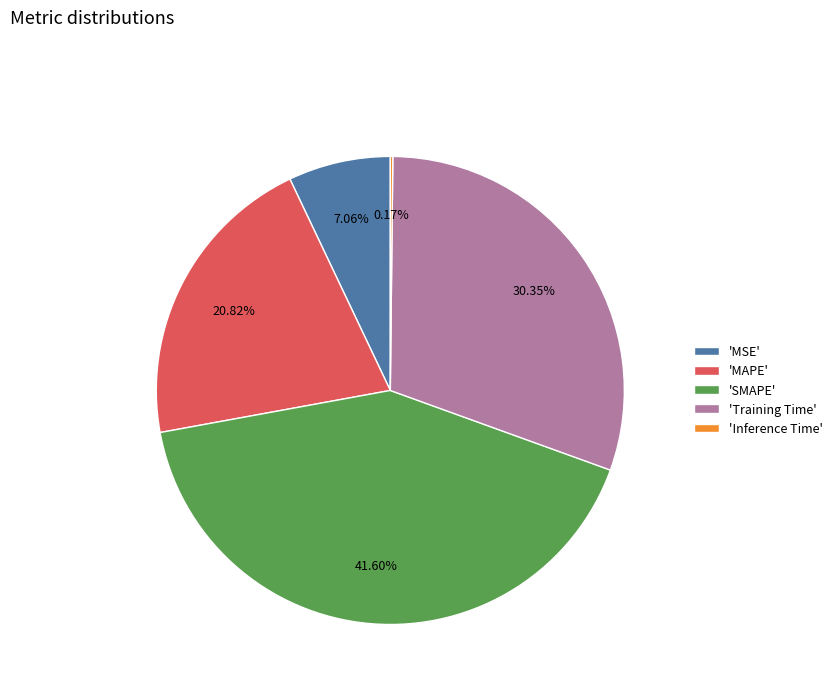

Is 'Training Time' the majority of the pie?

No